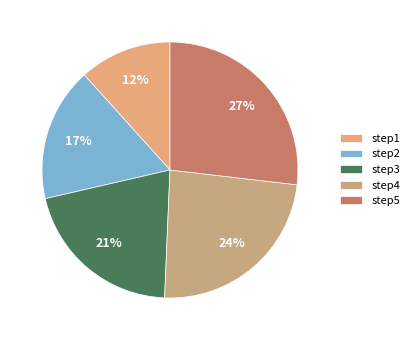

Combined, what portion of the pie is step1 and step5?

38.5%